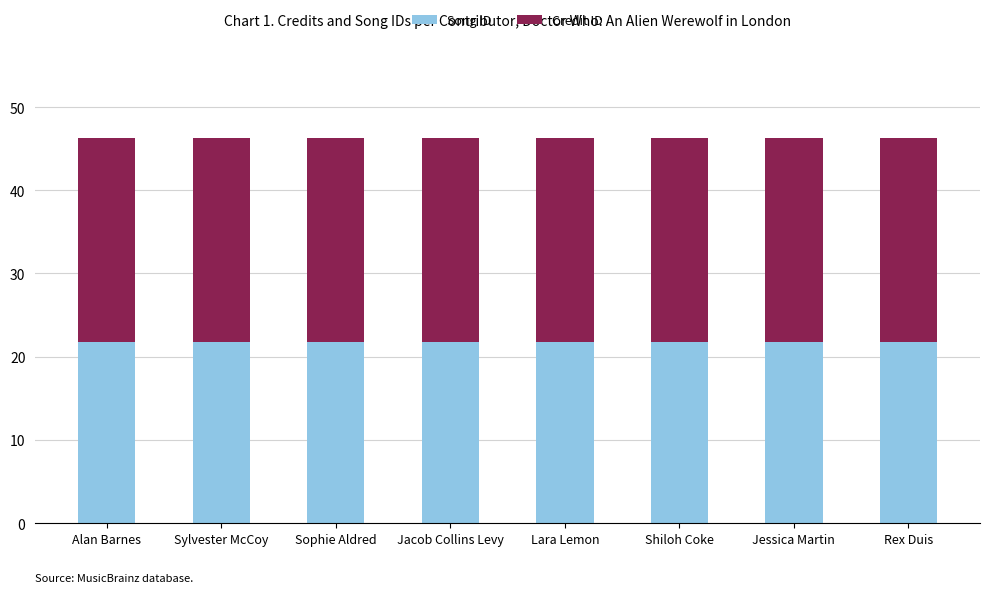

True or false: Song ID has a value of 21.8 at Shiloh Coke.

True